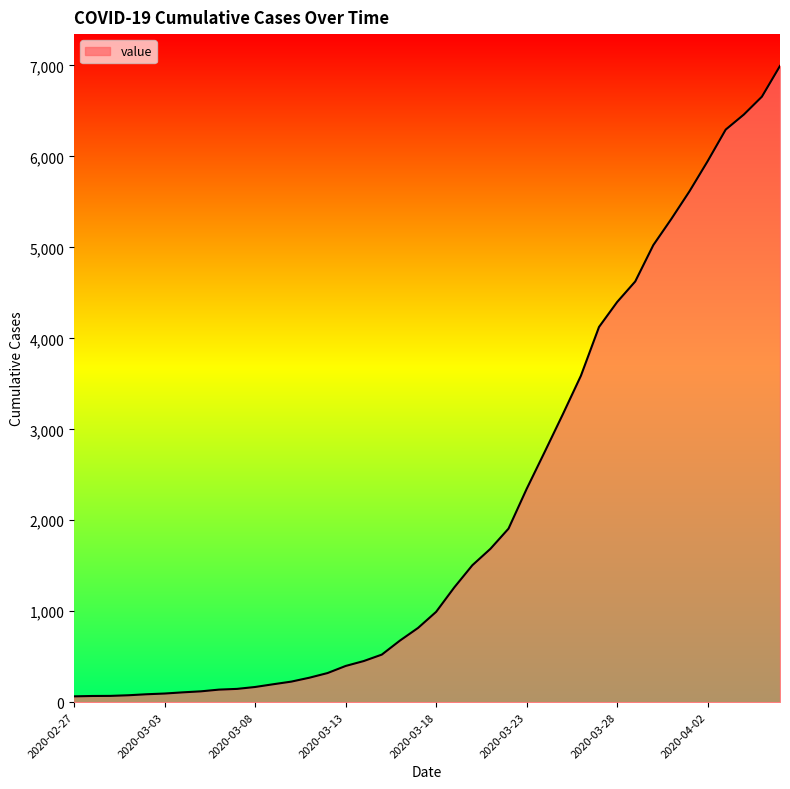

What is the difference between the maximum and minimum values?

6931